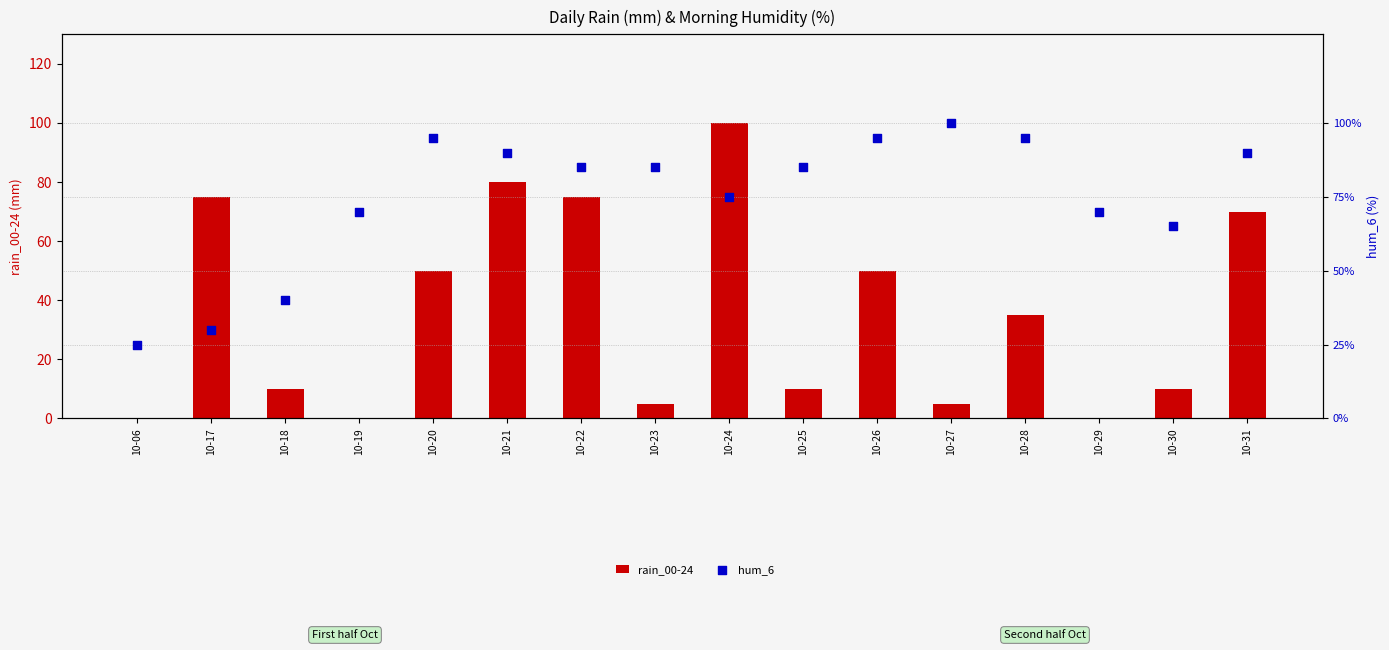

Which series reaches the maximum Y coordinate?

rain_00-24